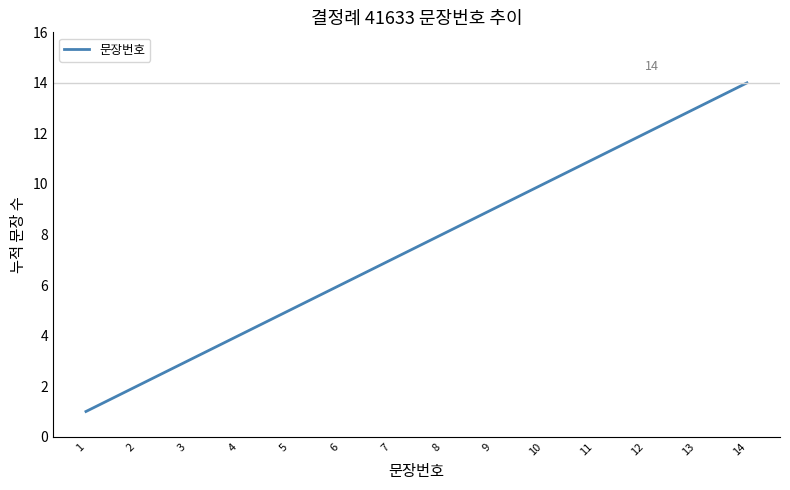

What is the difference between the second highest and second lowest values?

11